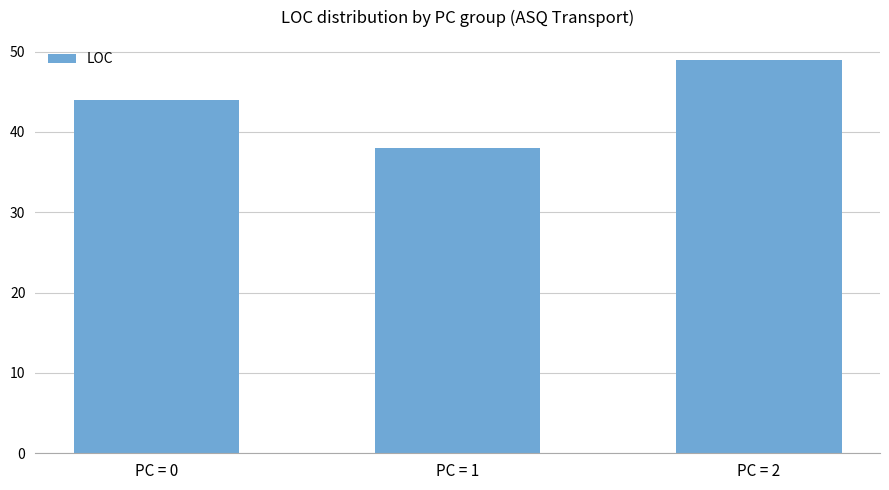

True or false: the data shows 63 at PC = 0.

False